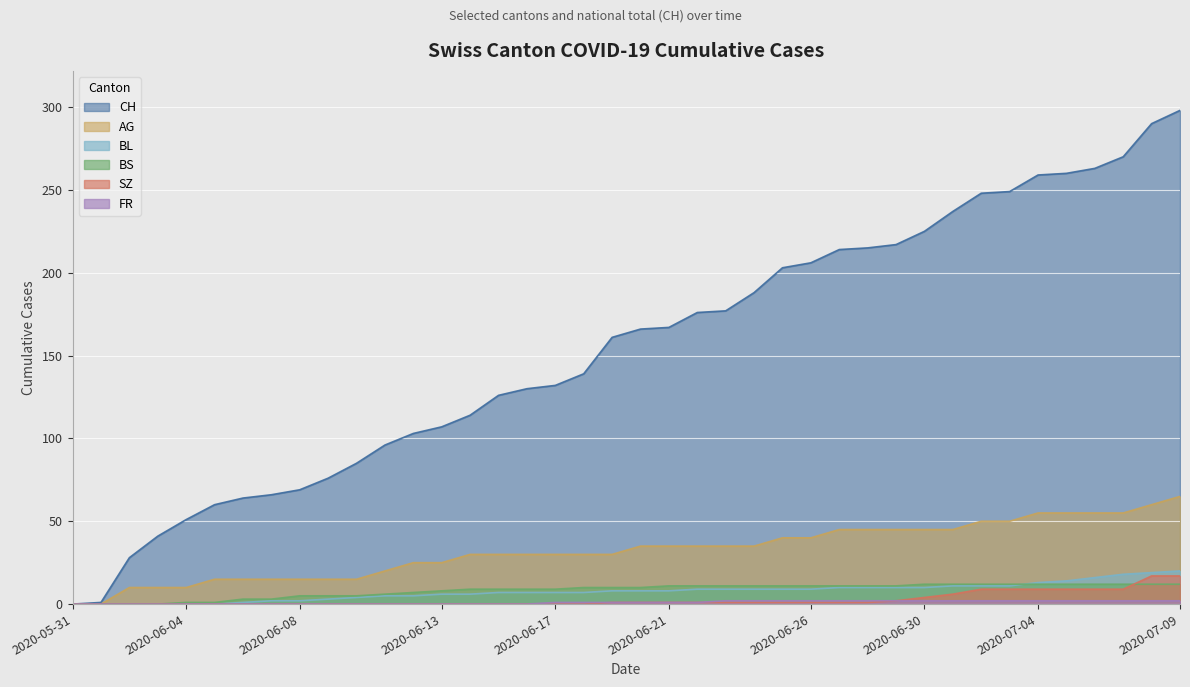

Reading left to right, transcribe all the data shown in this chart.

CH: 0	1	28	41	51	60	64	66	69	76	85	96	103	107	114	126	130	132	139	161	166	167	176	177	188	203	206	214	215	217	225	237	248	249	259	260	263	270	290	298
AG: 0	0	10	10	10	15	15	15	15	15	15	20	25	25	30	30	30	30	30	30	35	35	35	35	35	40	40	45	45	45	45	45	50	50	55	55	55	55	60	65
BL: 0	0	0	0	0	0	1	2	2	3	4	5	5	6	6	7	7	7	7	8	8	8	9	9	9	9	9	10	10	10	10	11	11	11	13	14	16	18	19	20
BS: 0	0	0	0	1	1	3	3	5	5	5	6	7	8	9	9	9	9	10	10	10	11	11	11	11	11	11	11	11	11	12	12	12	12	12	12	12	12	12	12
SZ: 0	0	0	0	0	0	0	0	0	0	0	0	0	0	0	0	0	0	0	1	1	1	1	1	1	1	1	1	1	2	4	6	9	9	9	9	9	9	17	17
FR: 0	0	0	0	0	0	0	0	0	0	0	0	0	0	0	0	0	1	1	1	1	1	1	2	2	2	2	2	2	2	2	2	2	2	2	2	2	2	2	2